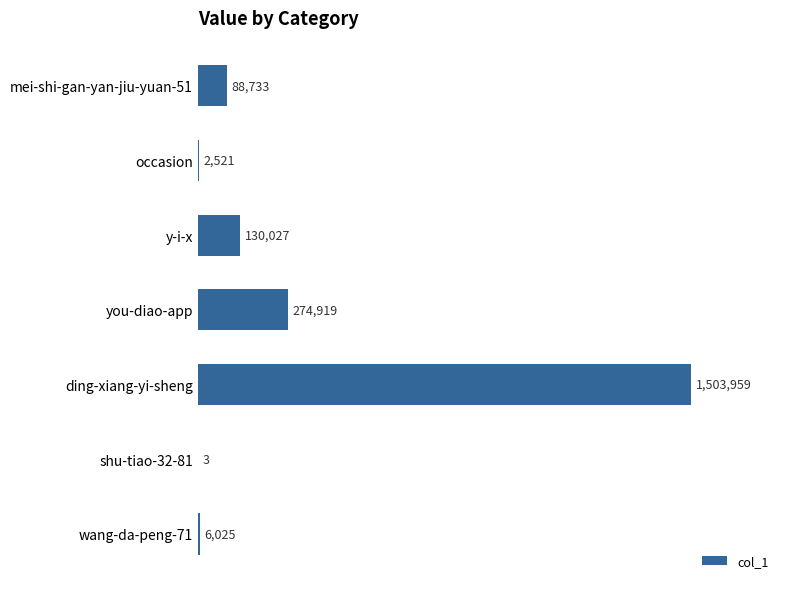

Are the bars horizontal?

Yes